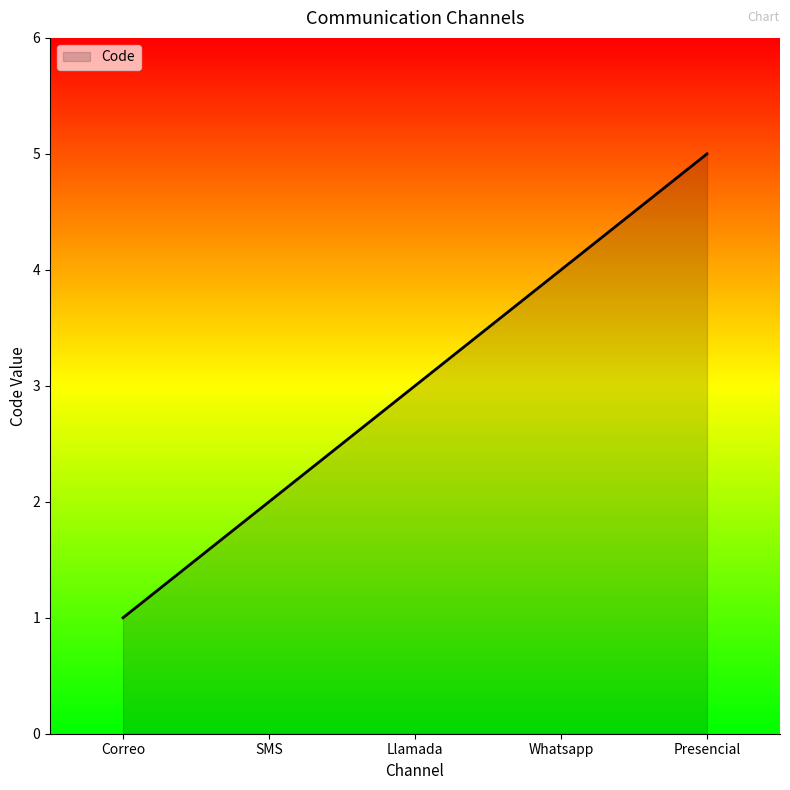

Which label corresponds to the smallest value in the chart?

Correo